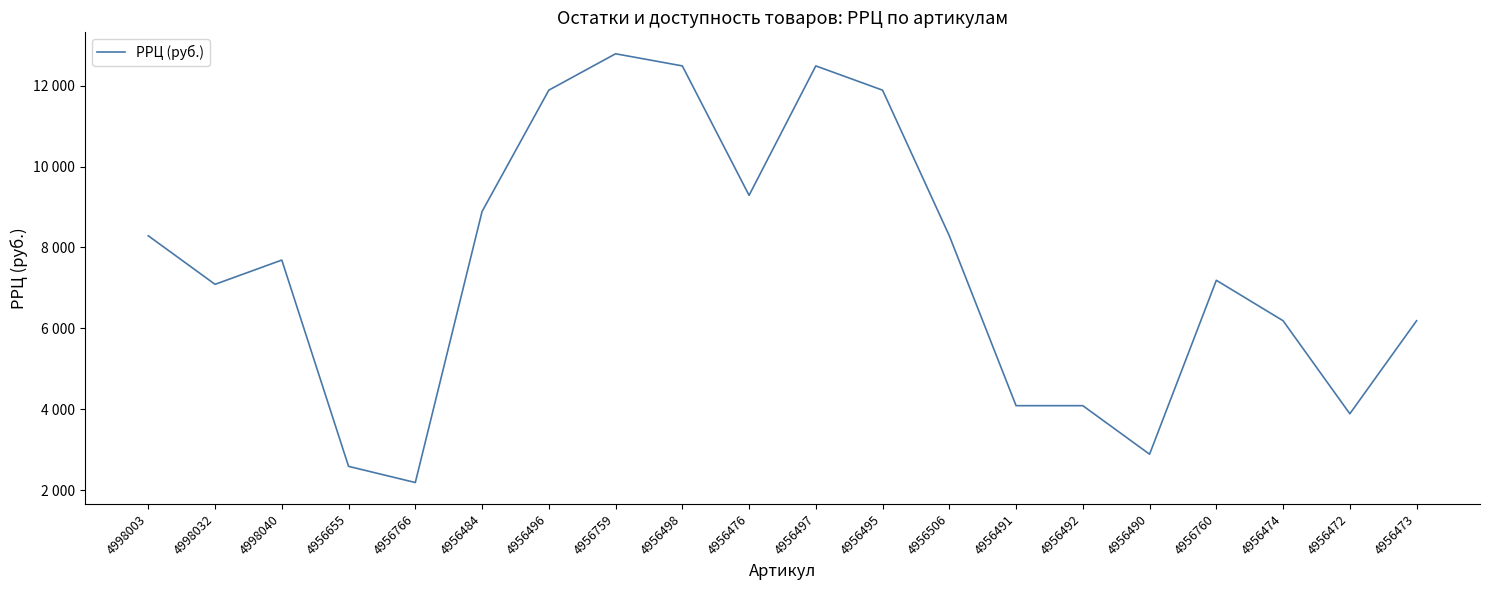

Rank the categories by value from lowest to highest.

4956766, 4956655, 4956490, 4956472, 4956491, 4956492, 4956474, 4956473, 4998032, 4956760, 4998040, 4998003, 4956506, 4956484, 4956476, 4956496, 4956495, 4956498, 4956497, 4956759